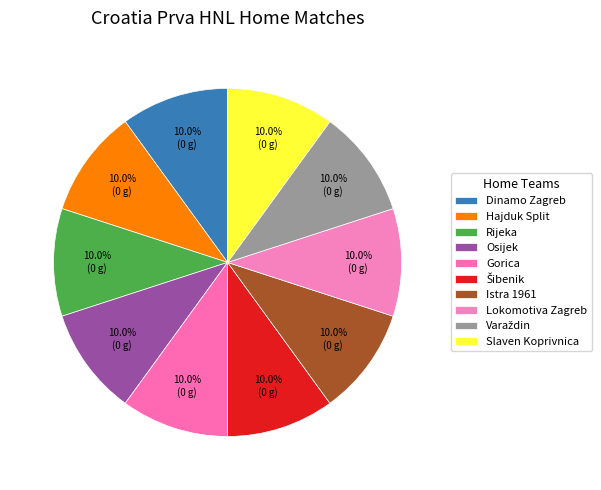

Count the number of slices in the pie.

10